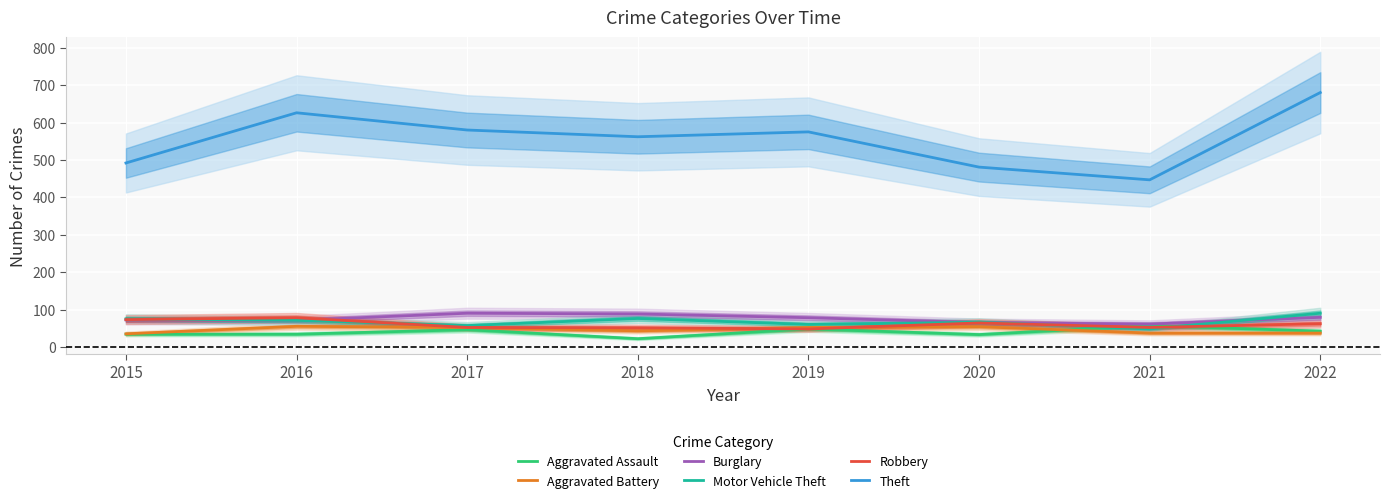

What is the approximate value of Motor Vehicle Theft at 2019?

61